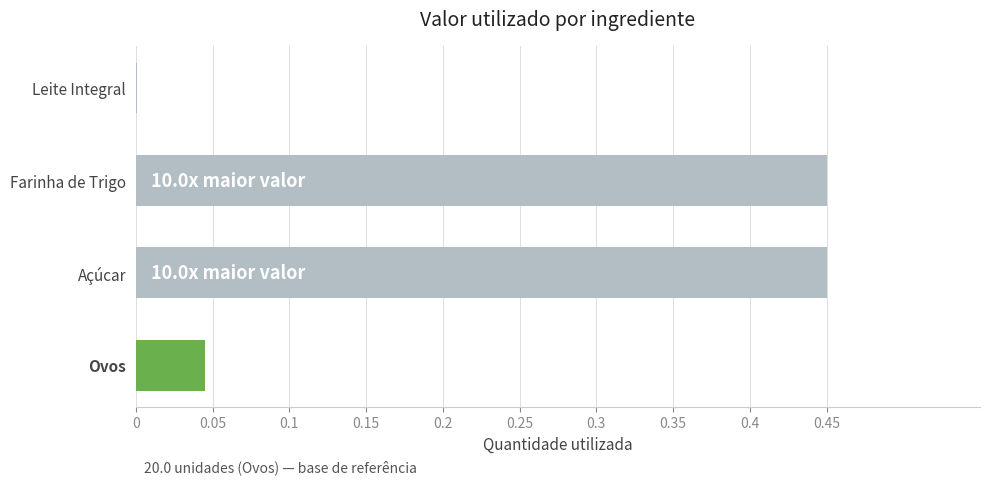

Between Açúcar and Leite Integral, which is larger?

Açúcar